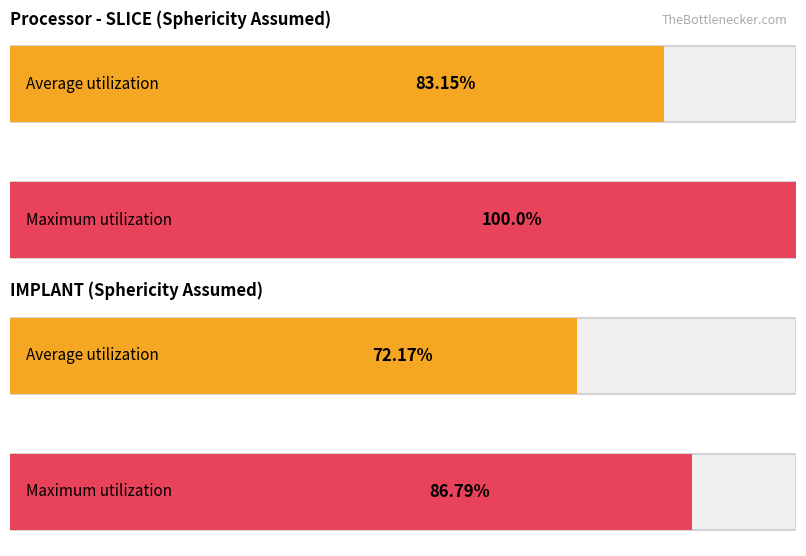

Rank the series at IMPLANT from highest to lowest value.

Maximum utilization, Average utilization